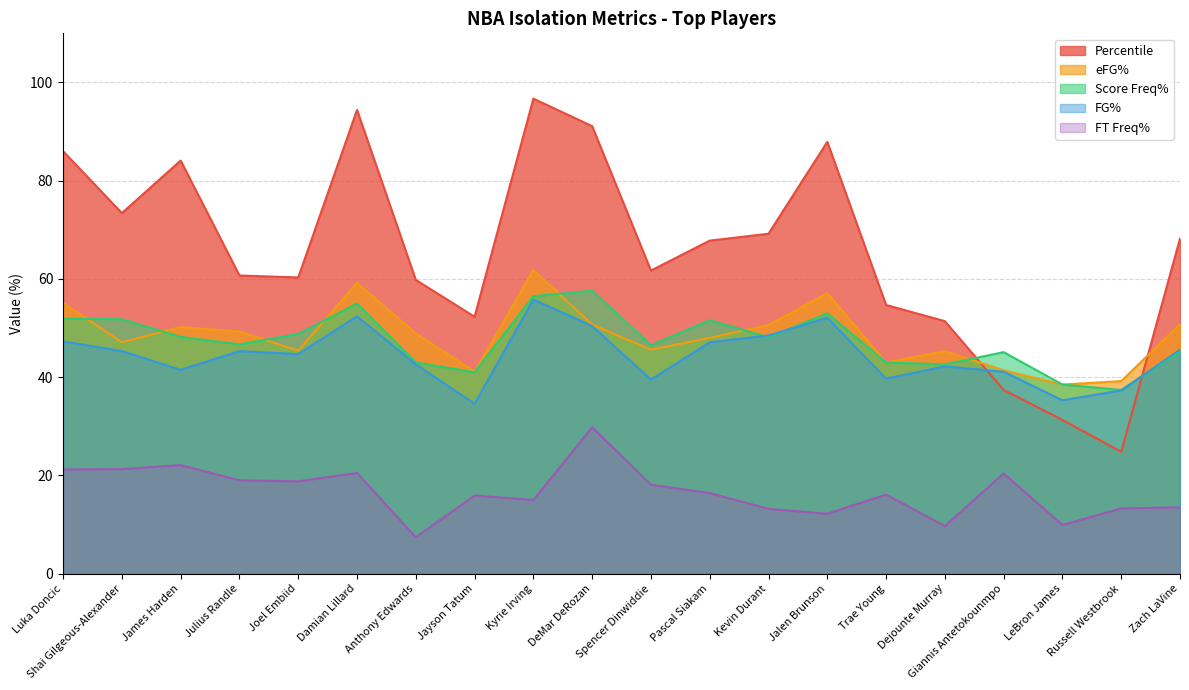

What value does the FG% series have at Julius Randle?

45.3